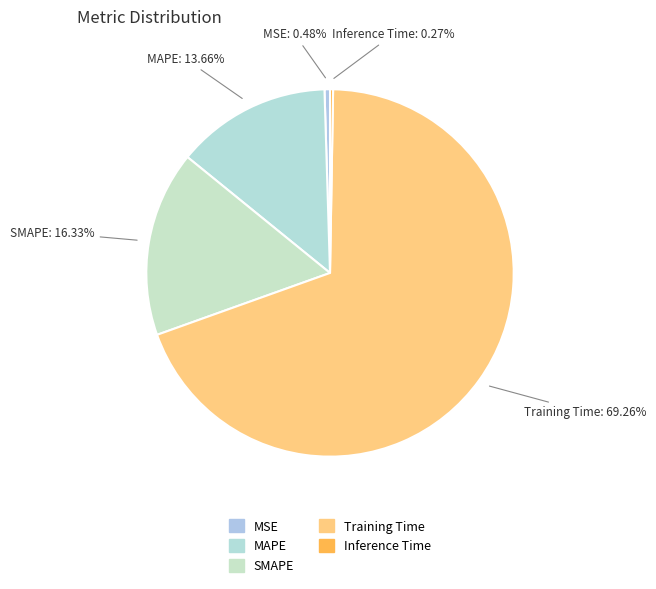

What is the largest slice in the pie chart?

Training Time